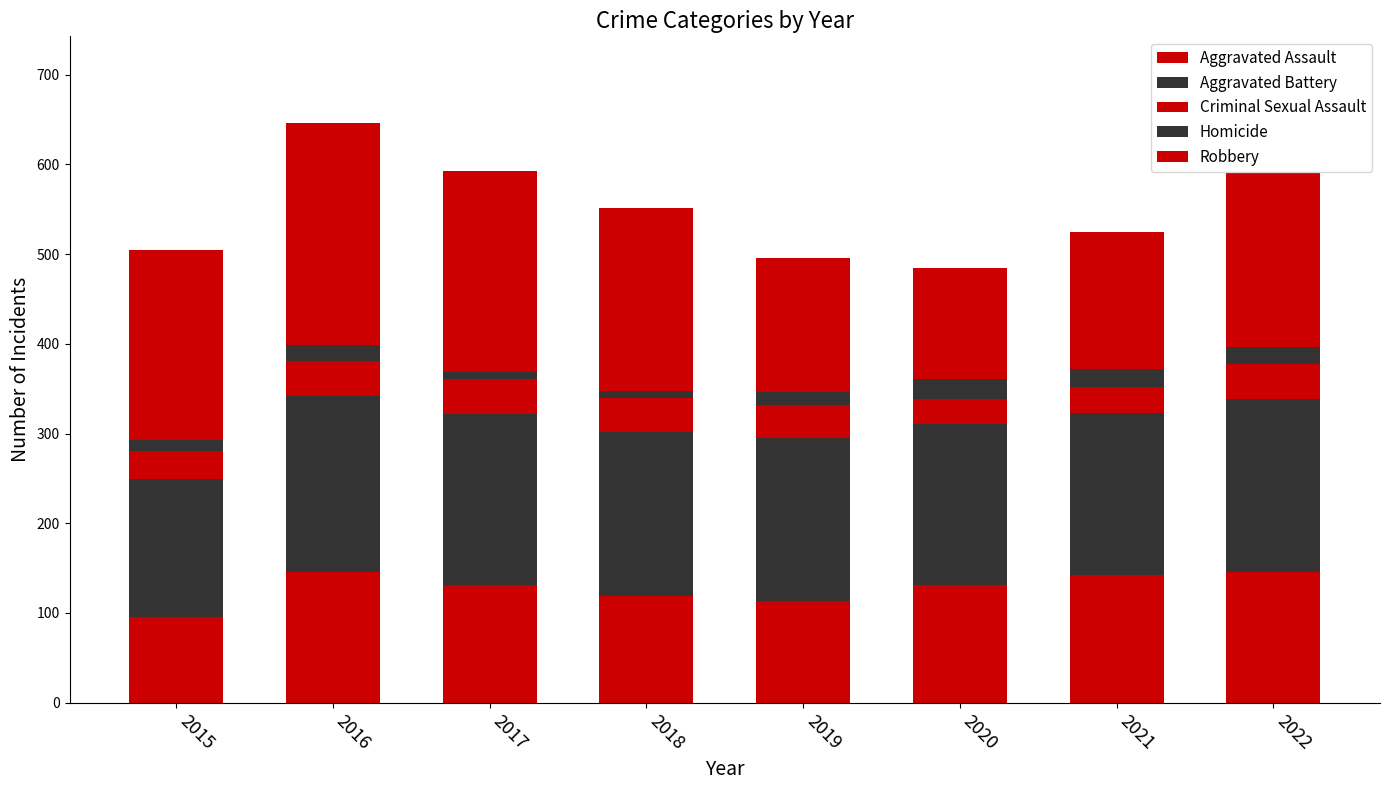

Which series has the largest total across all categories?

Robbery